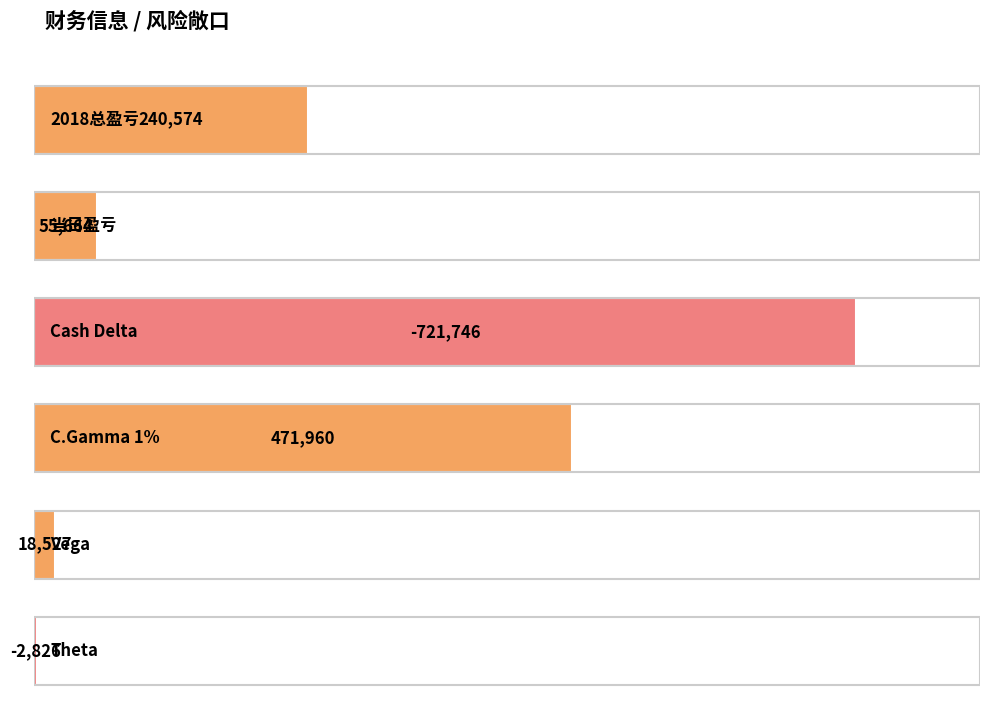

The chart shows a value of 286185 at C.Gamma 1%. True or false?

False